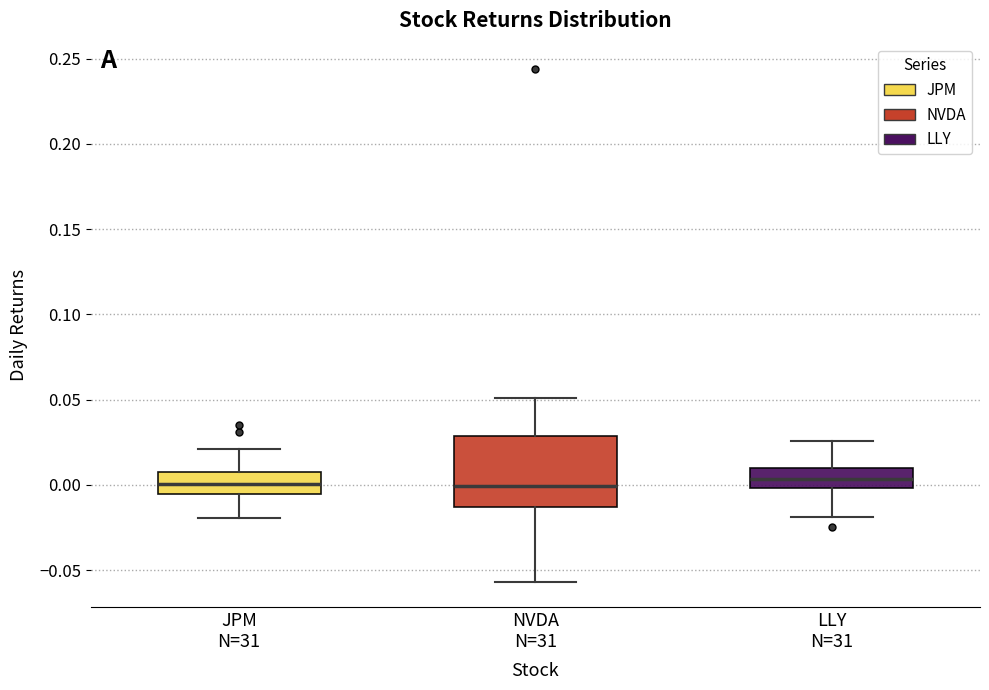

Reading left to right, read every box against the y-axis: the position of its median line, the range the box covers, and the ends of its whiskers. The values are not printed on the chart, so give them approximately, as read against the axis.

JPM N=31: median 0.000, box -0.005 to 0.005, whiskers -0.020 to 0.020
NVDA N=31: median 0.000, box -0.015 to 0.030, whiskers -0.055 to 0.050
LLY N=31: median 0.005, box 0.000 to 0.010, whiskers -0.020 to 0.025